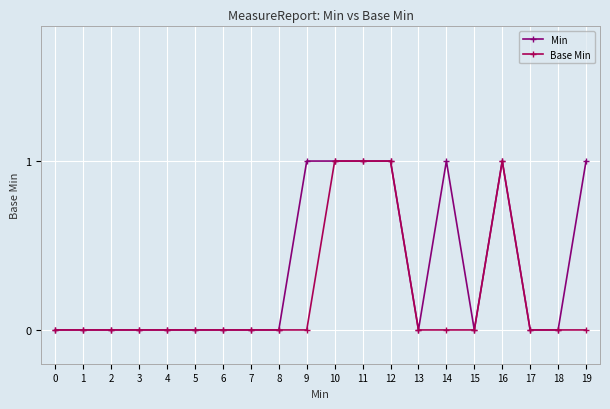

Which series has the largest total across all categories?

Min